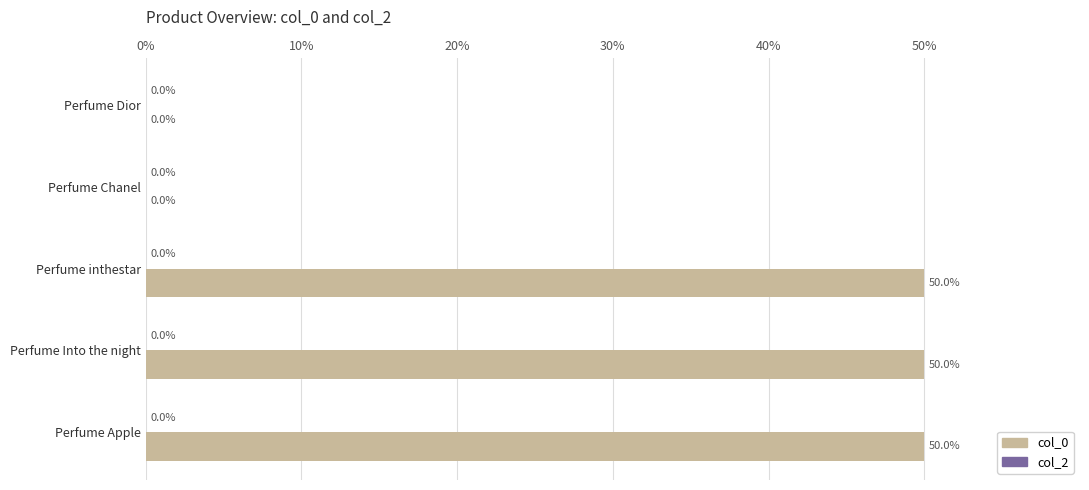

True or false: col_0 has a value of 0.0 at Perfume Chanel.

True